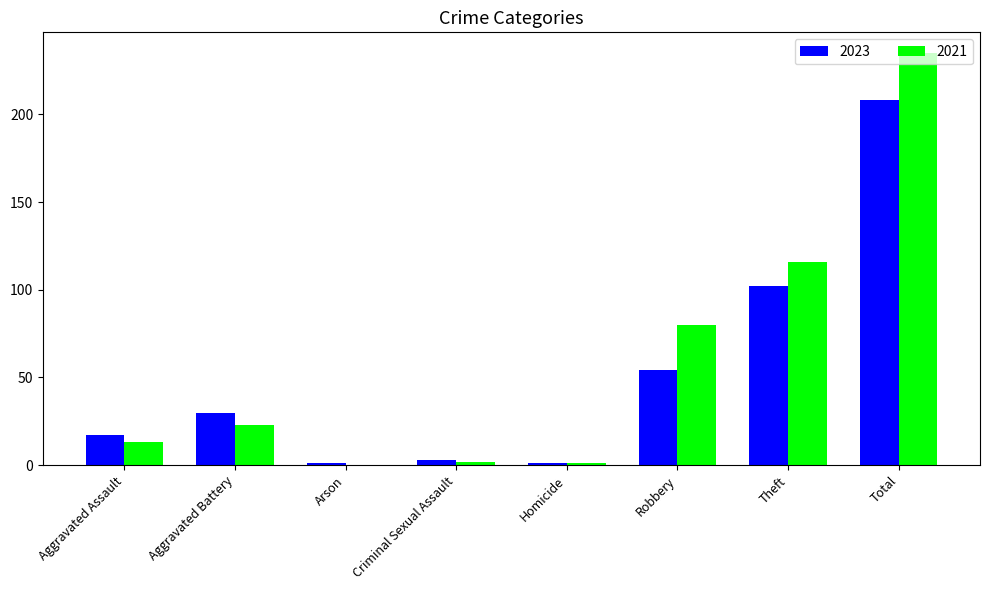

What is the approximate value of 2023 at Total?

208